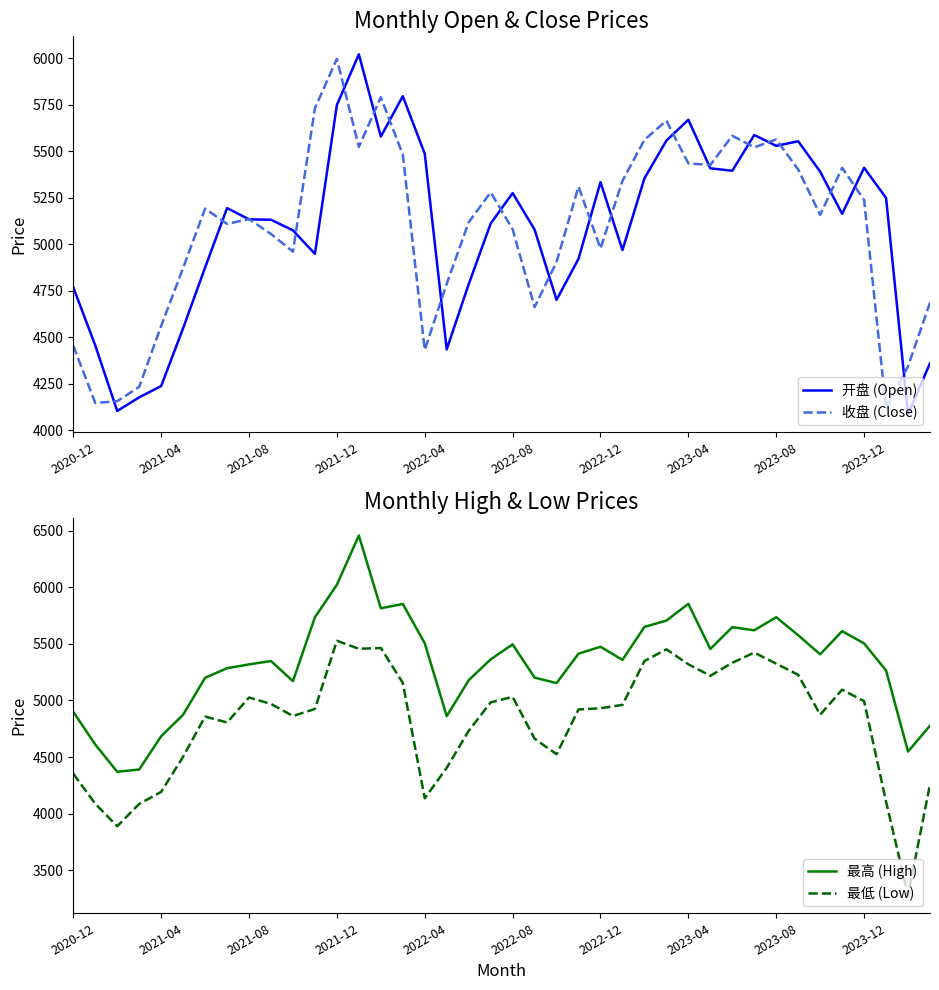

True or false: 开盘 (Open) has a value of 5163.8 at 35.

True